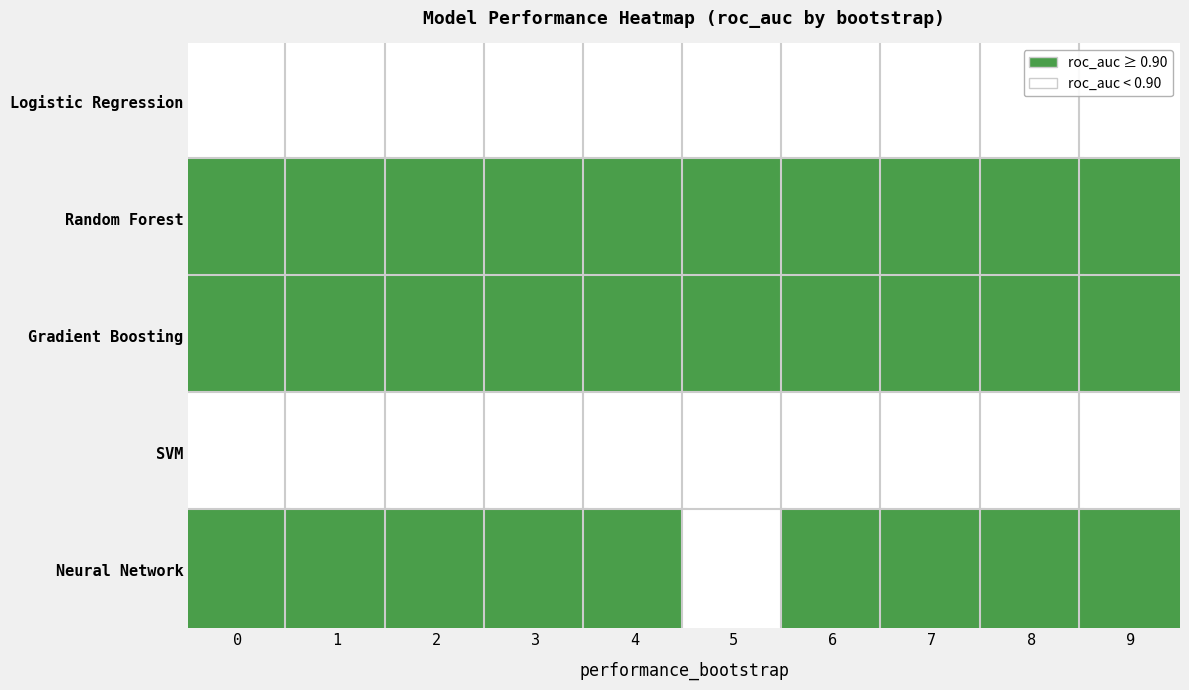

Between 0 and 7, which series saw the biggest shift?

Logistic Regression